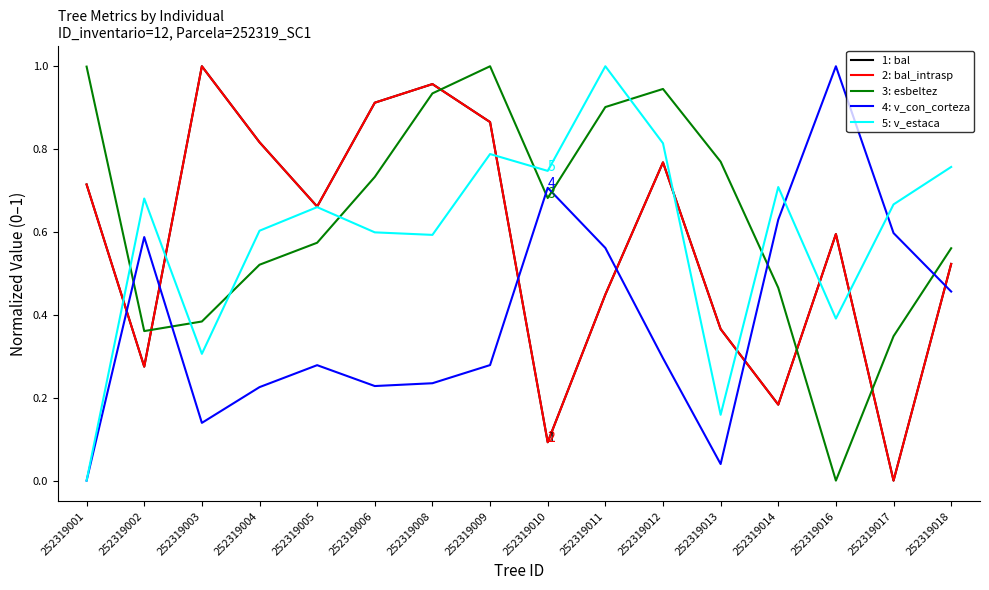

Is this an area chart (filled region under the line)?

No